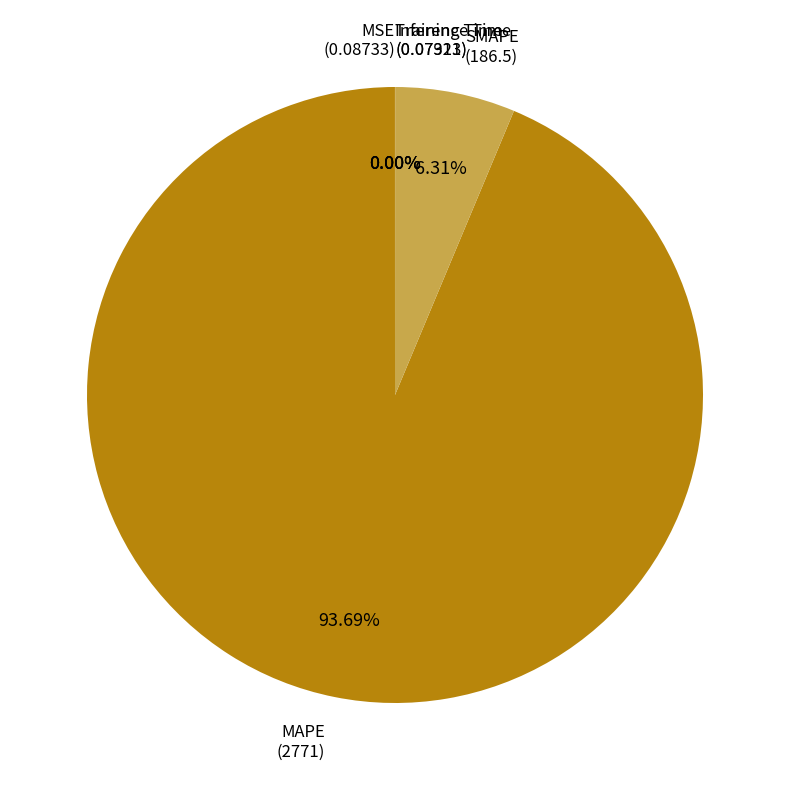

Is there a majority slice in this chart?

Yes